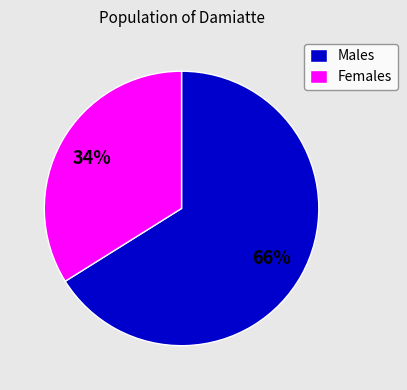

How many segments does this pie chart have?

2